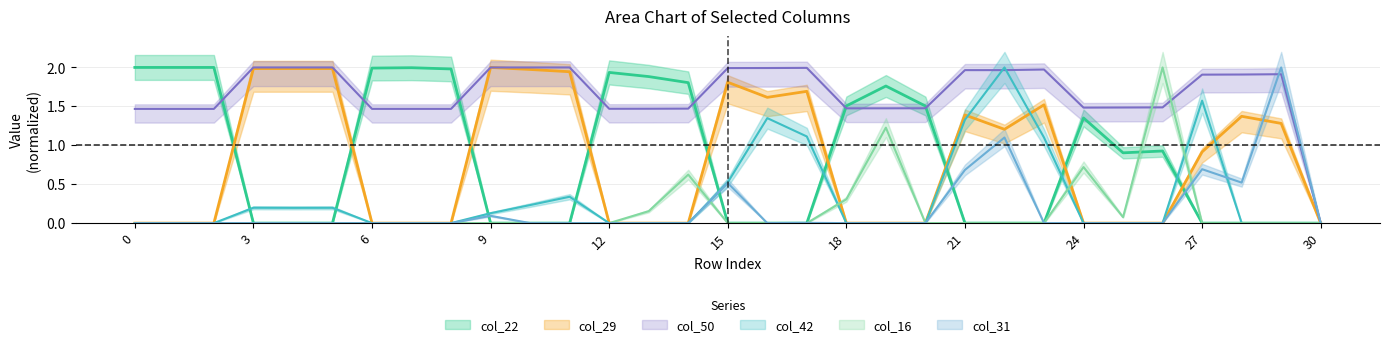

True or false: col_22 has more than 1 interior local peaks.

True